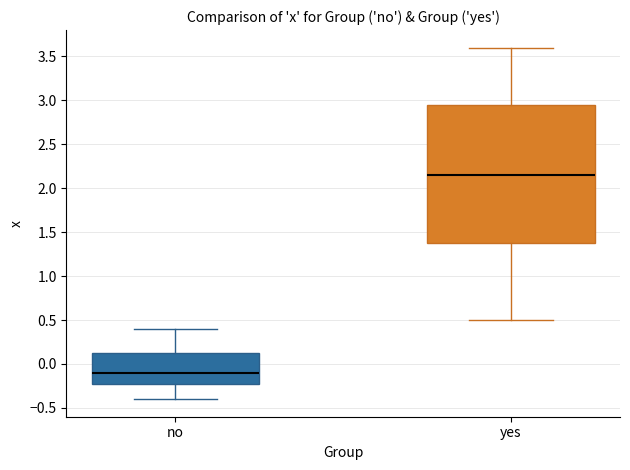

Which box's median line is the highest?

yes